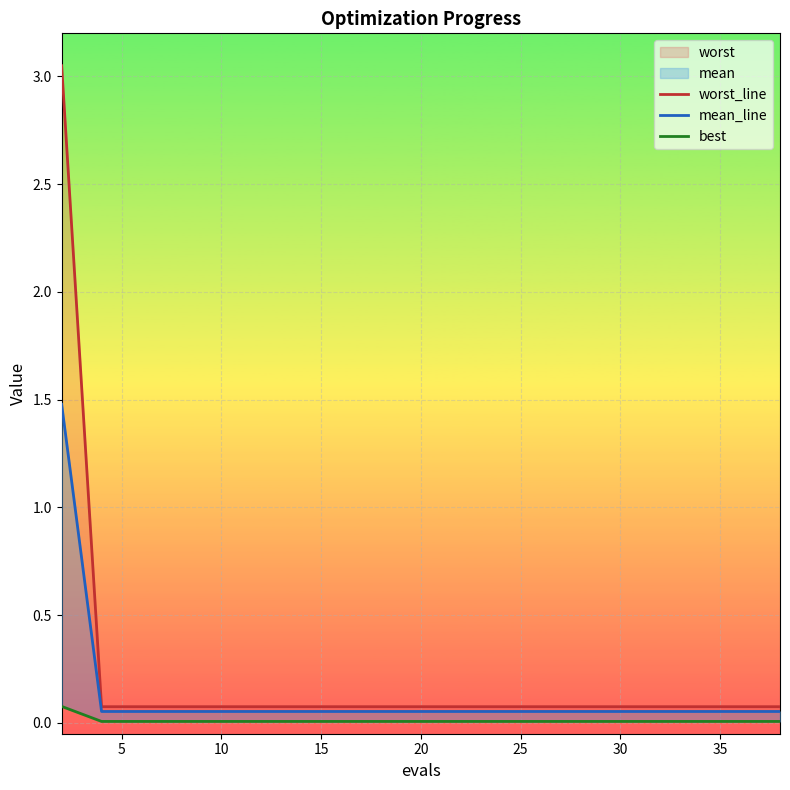

Reading left to right, extract all data points from this chart.

worst_line: 3.0	0.1	0.1	0.1	0.1	0.1	0.1	0.1	0.1	0.1	0.1	0.1	0.1	0.1	0.1	0.1	0.1	0.1	0.1	0.1
mean_line: 1.5	0.1	0.1	0.1	0.1	0.1	0.1	0.1	0.1	0.1	0.1	0.1	0.1	0.1	0.1	0.1	0.1	0.1	0.1	0.1
best: 0.1	0.0	0.0	0.0	0.0	0.0	0.0	0.0	0.0	0.0	0.0	0.0	0.0	0.0	0.0	0.0	0.0	0.0	0.0	0.0